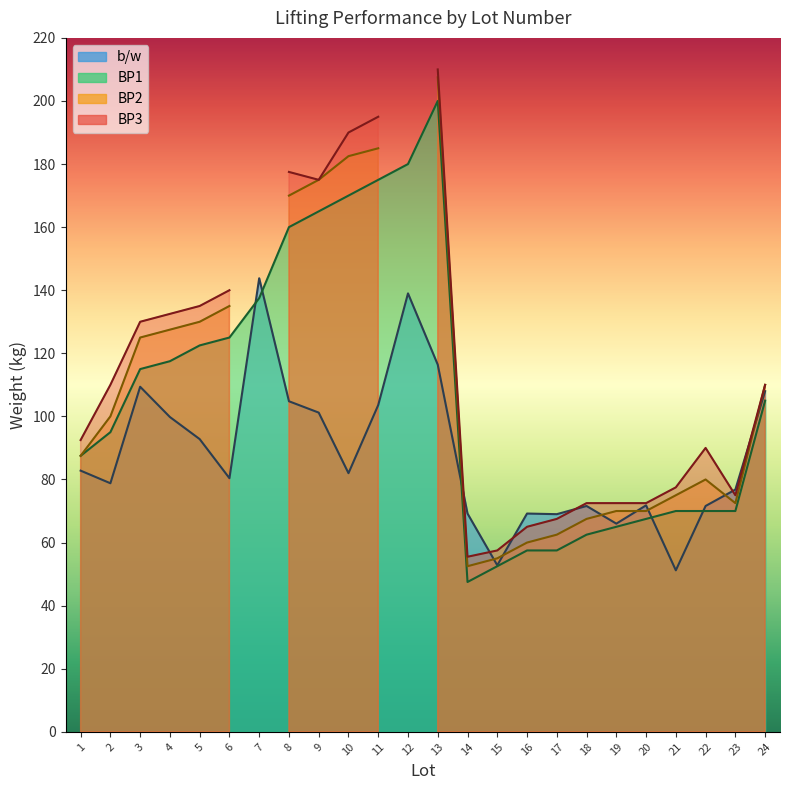

The value of BP1 at 20 is 67.5. True or false?

True